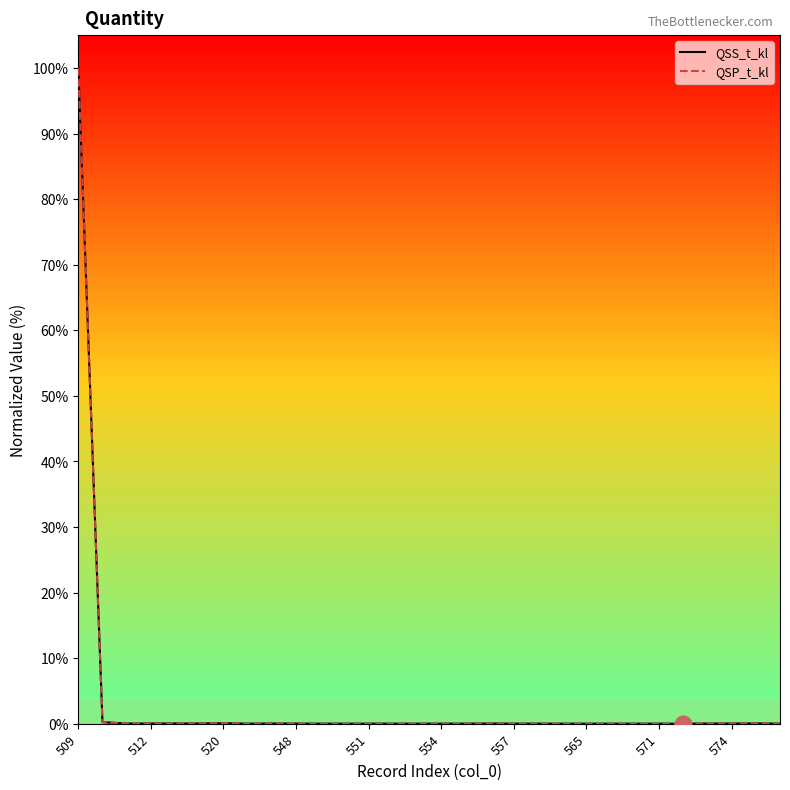

What is the greatest value displayed?

100.0